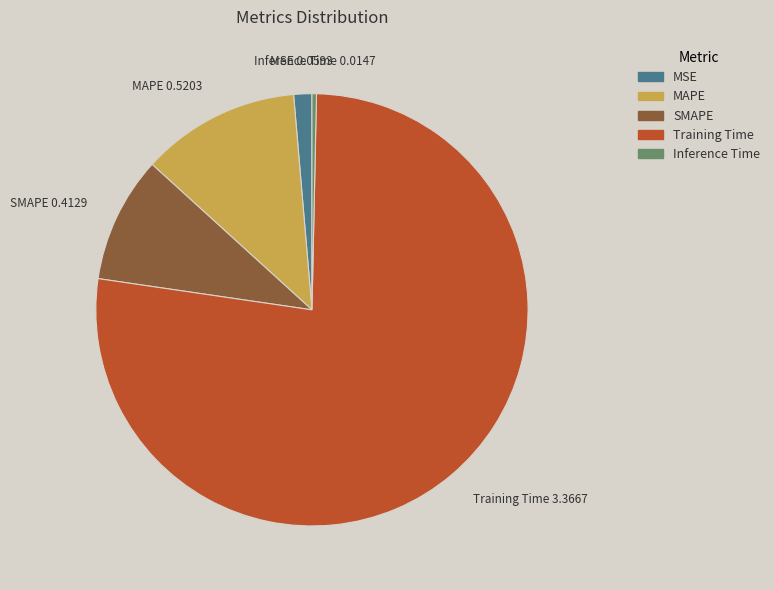

How many segments does this pie chart have?

5